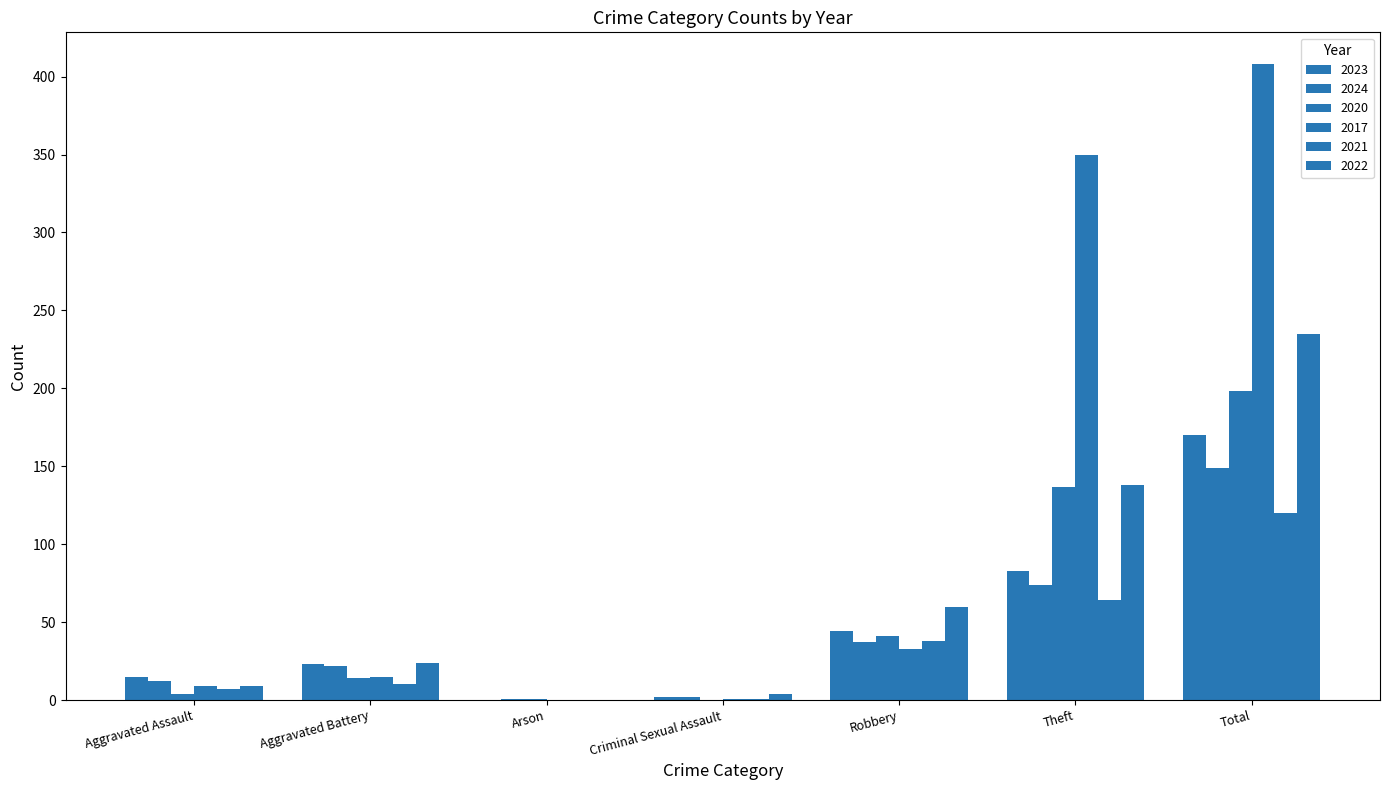

What is the value of the 2021 bar at the 7th from the left?

120